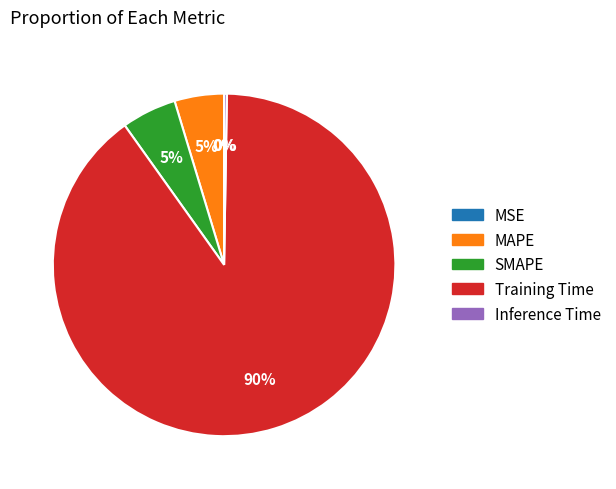

Is it true that Training Time is 99% of the pie?

False